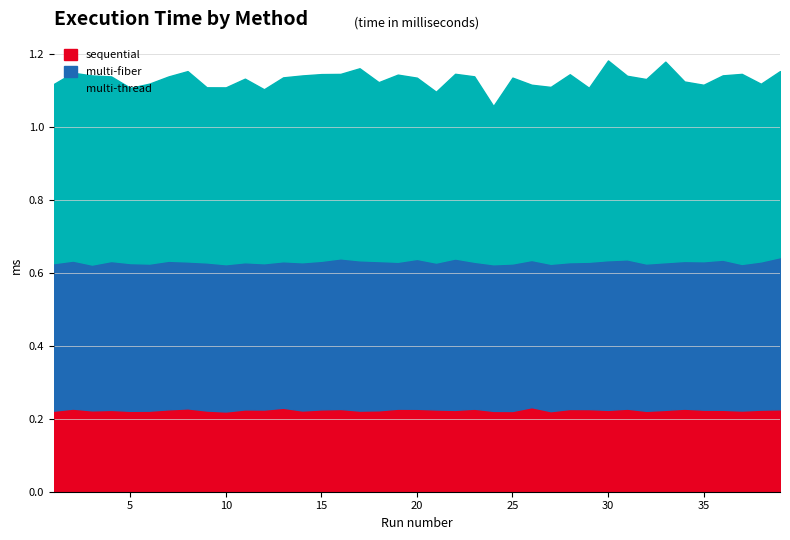

How many lines are shown in the chart?

3